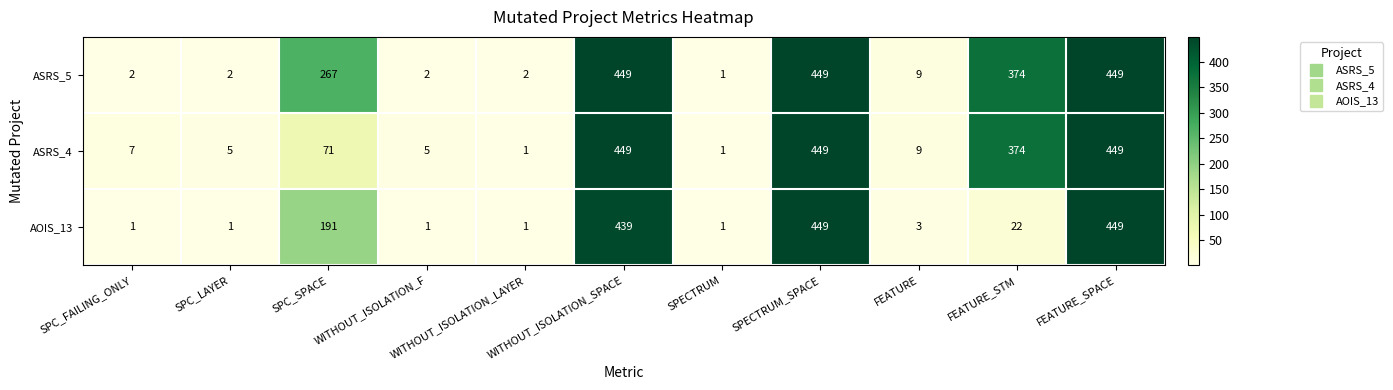

At SPC_SPACE, list the series in order from smallest to largest.

ASRS_4, AOIS_13, ASRS_5